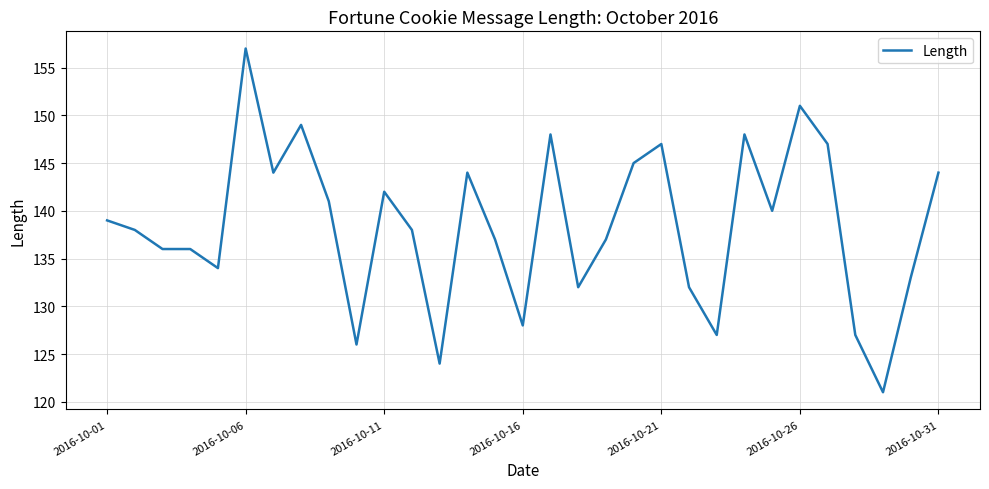

What is the difference between the maximum and minimum values?

36